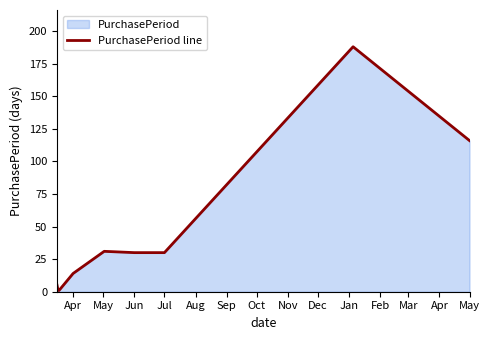

What is the difference between the values at Jul and Apr?

16